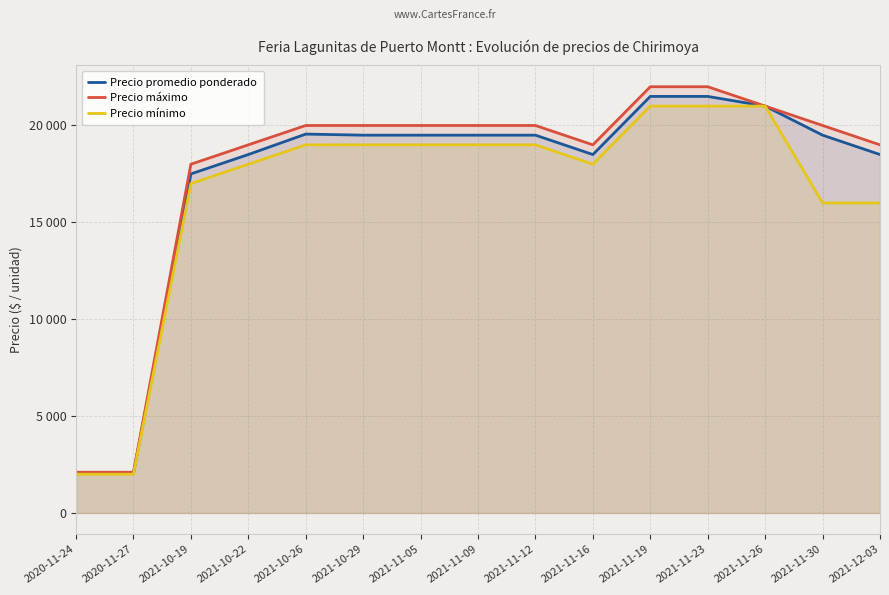

List the series in order of their peak value, highest first.

Precio máximo, Precio promedio ponderado, Precio mínimo